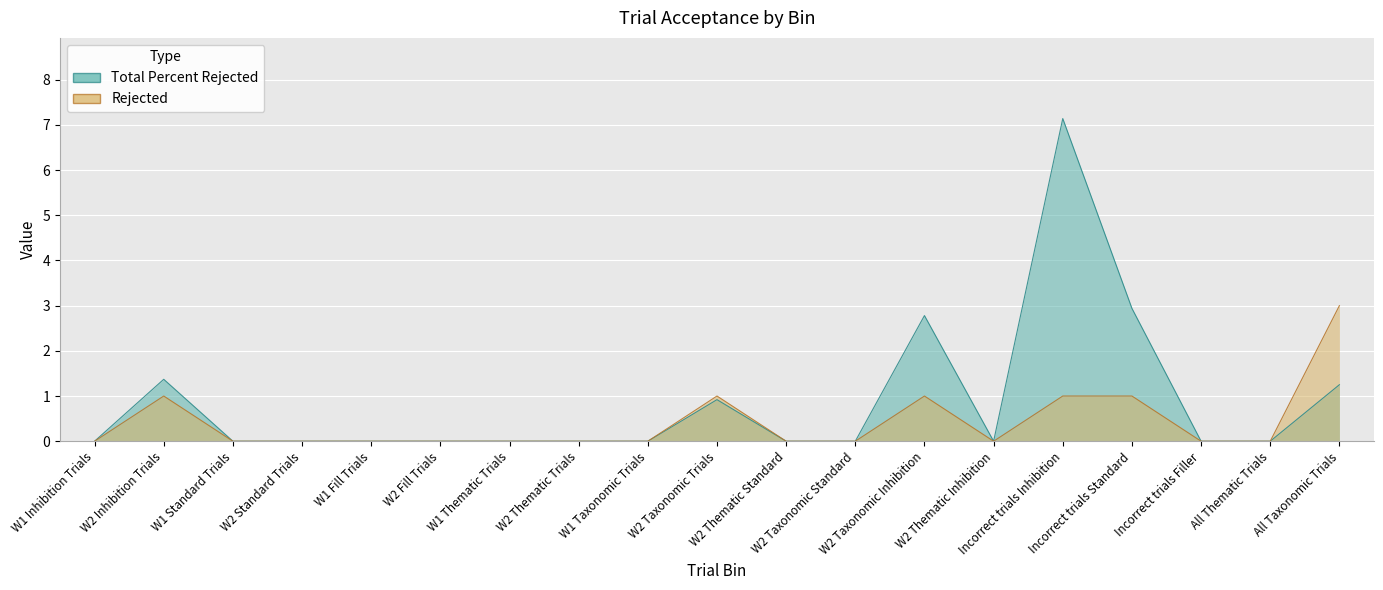

How many lines are shown in the chart?

2